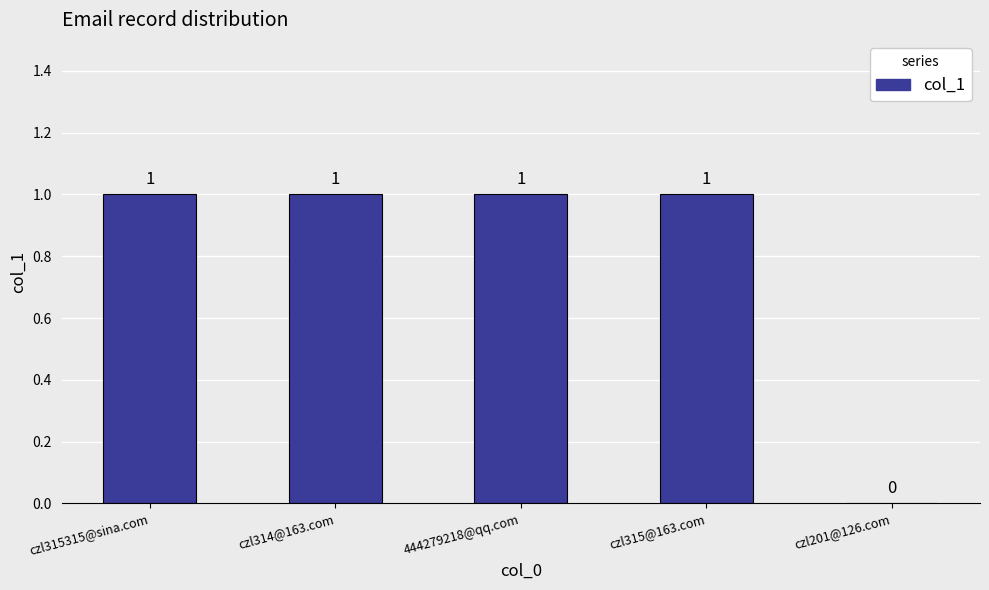

What is the average value?

1